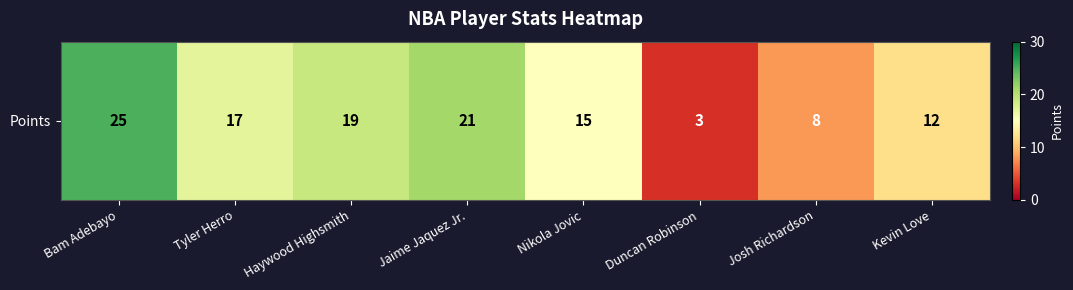

Rank the categories by value from highest to lowest.

Bam Adebayo, Jaime Jaquez Jr., Haywood Highsmith, Tyler Herro, Nikola Jovic, Kevin Love, Josh Richardson, Duncan Robinson